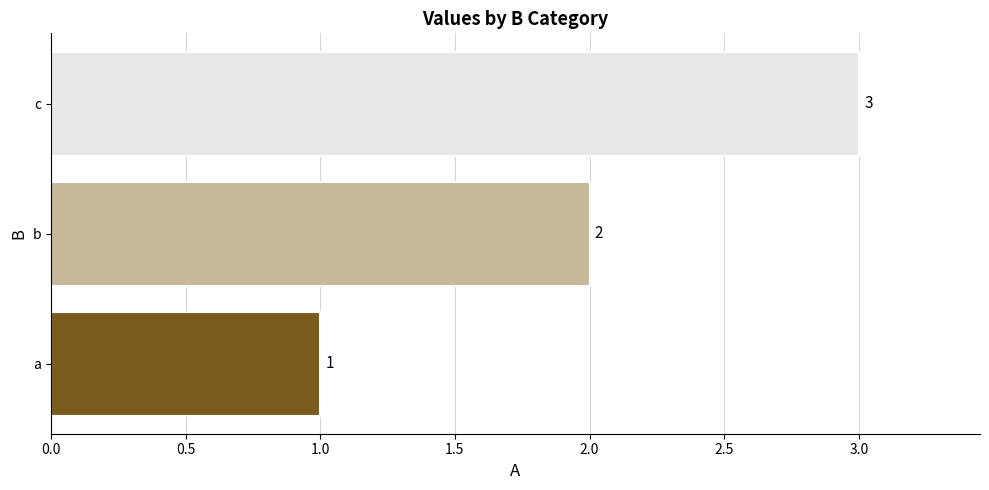

List the labels in order of value, smallest first.

a, b, c